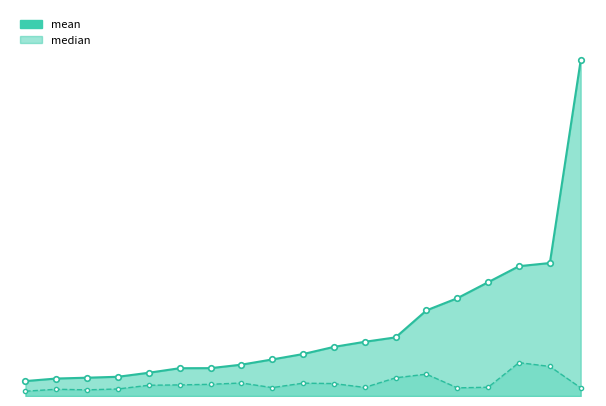

What is the value of the median_line point at the 18th from the left?

109494458.9